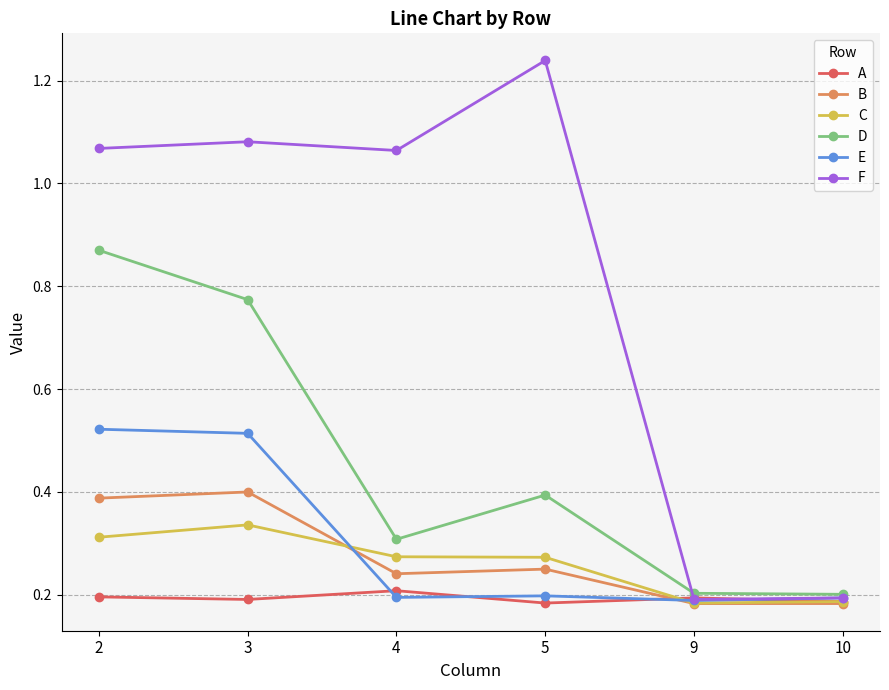

Is it true that C equals 0.2 at 9?

True